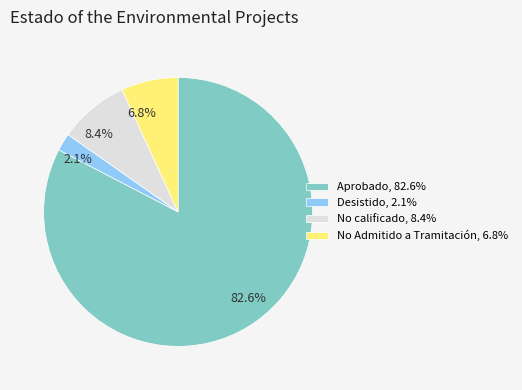

How many segments does this pie chart have?

4